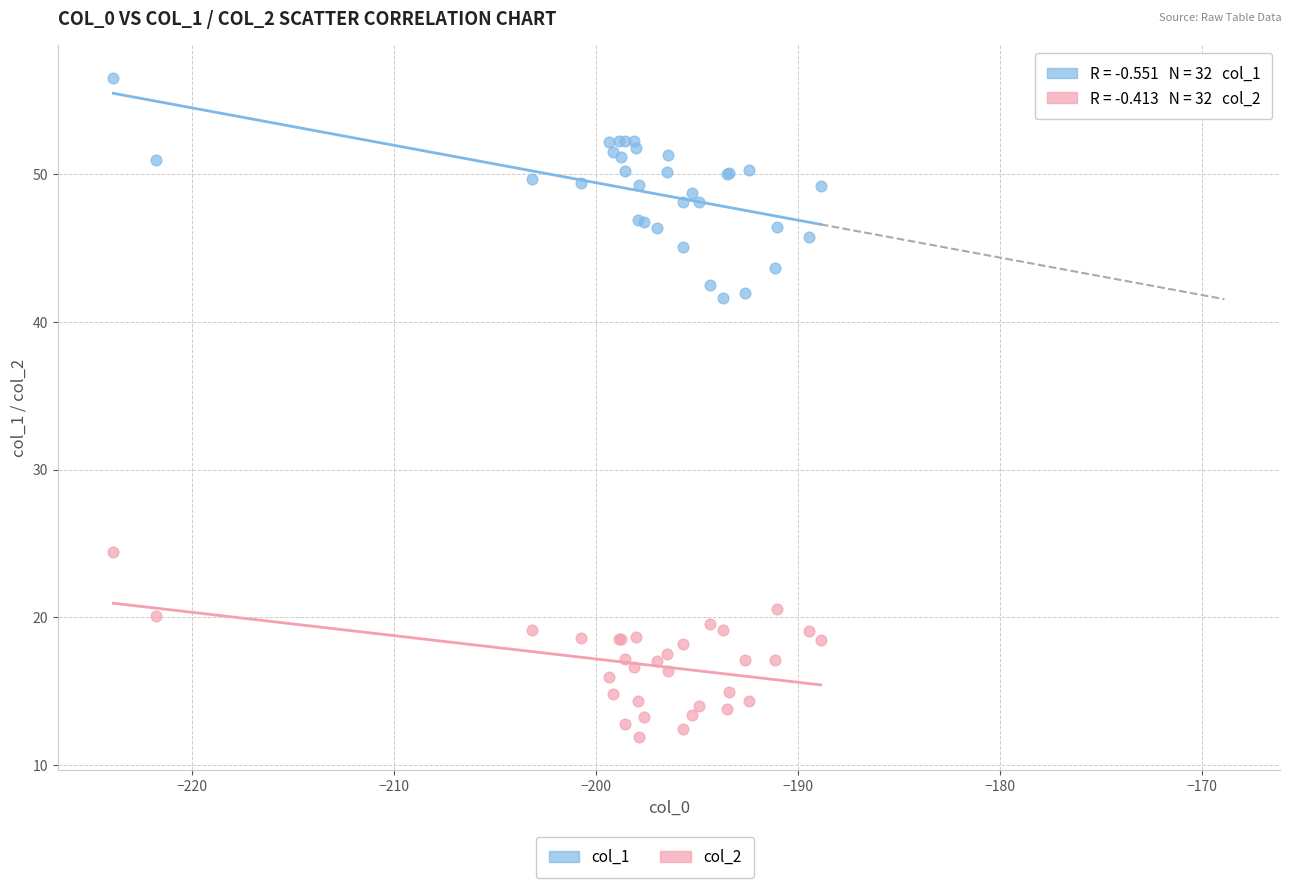

Which series contains the highest Y value?

col_1